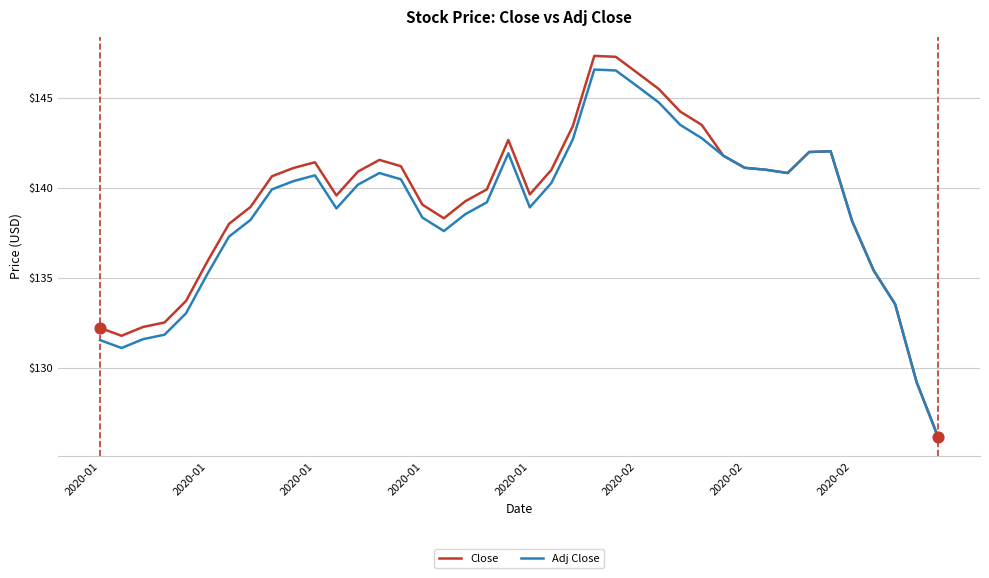

What is the minimum value shown in the chart?

126.1